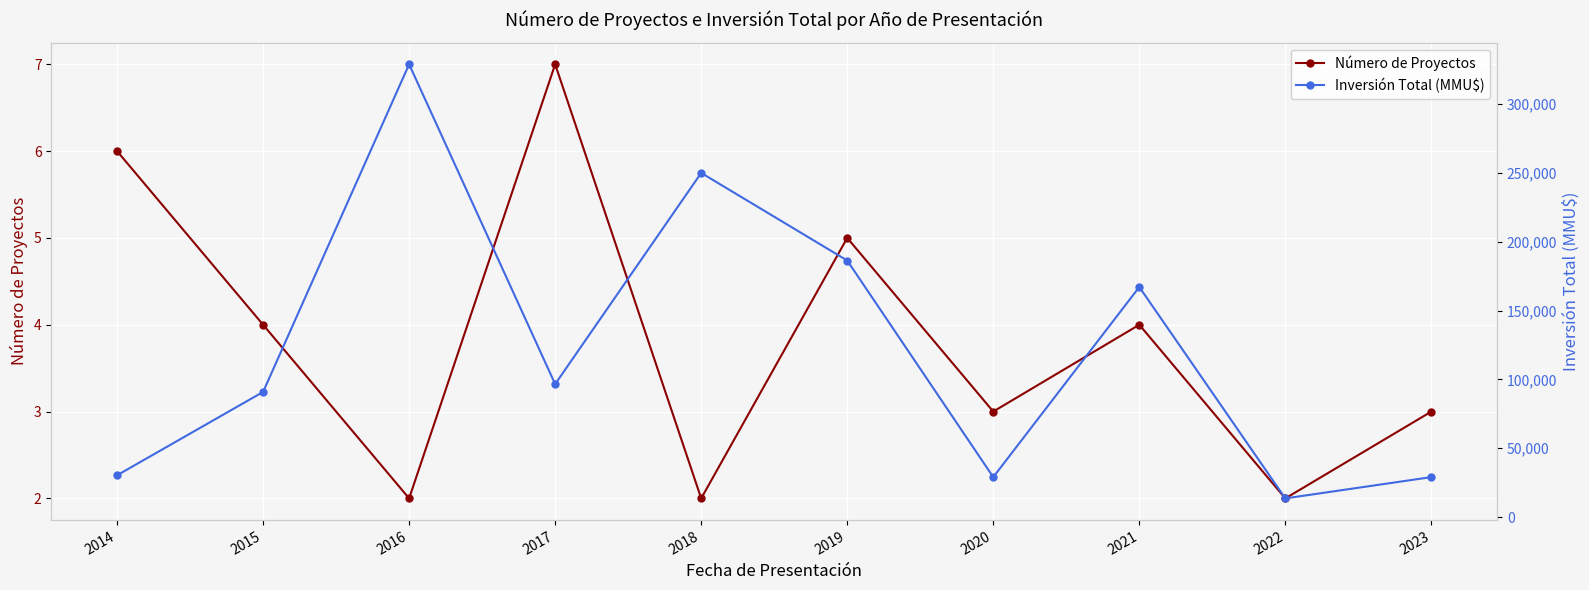

List the series in order of their peak value, lowest first.

Número de Proyectos, Inversión Total (MMU$)